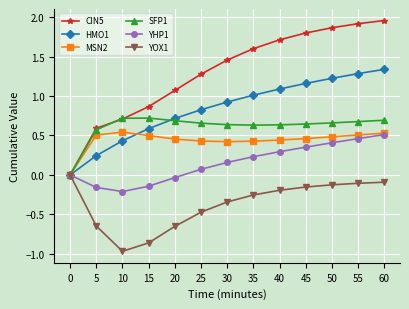

Which category has the highest value in the YHP1 series?

60